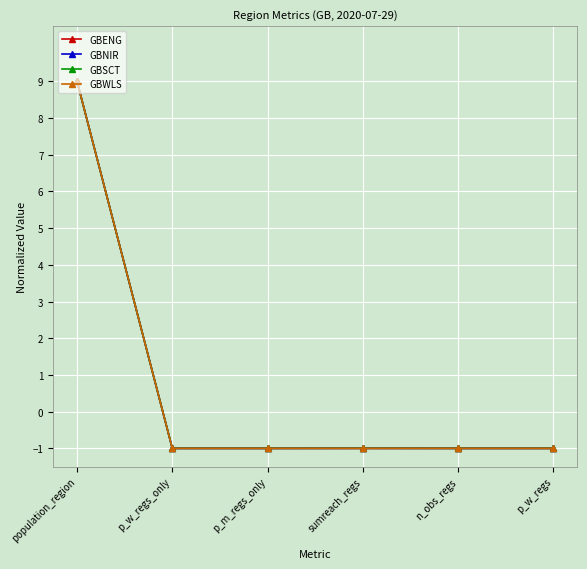

At which category is the sum across all series the highest?

population_region